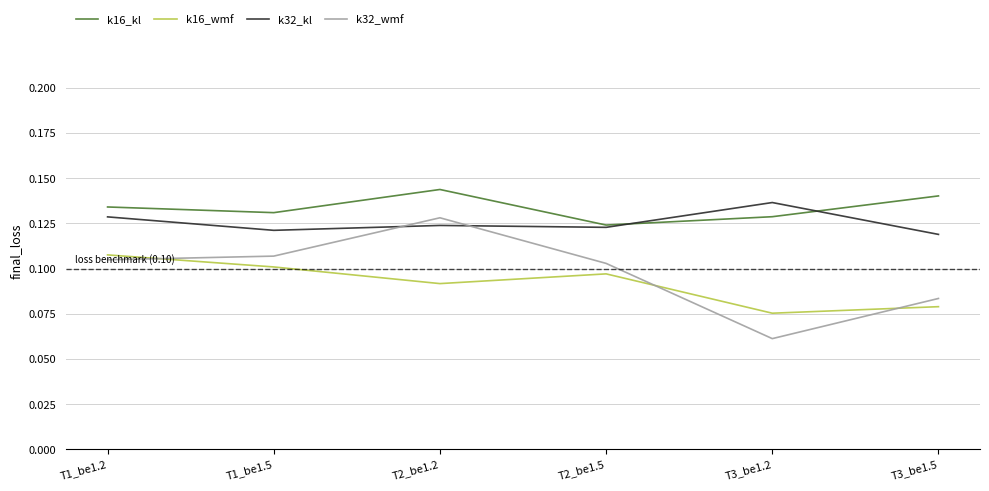

How many lines are shown in the chart?

4